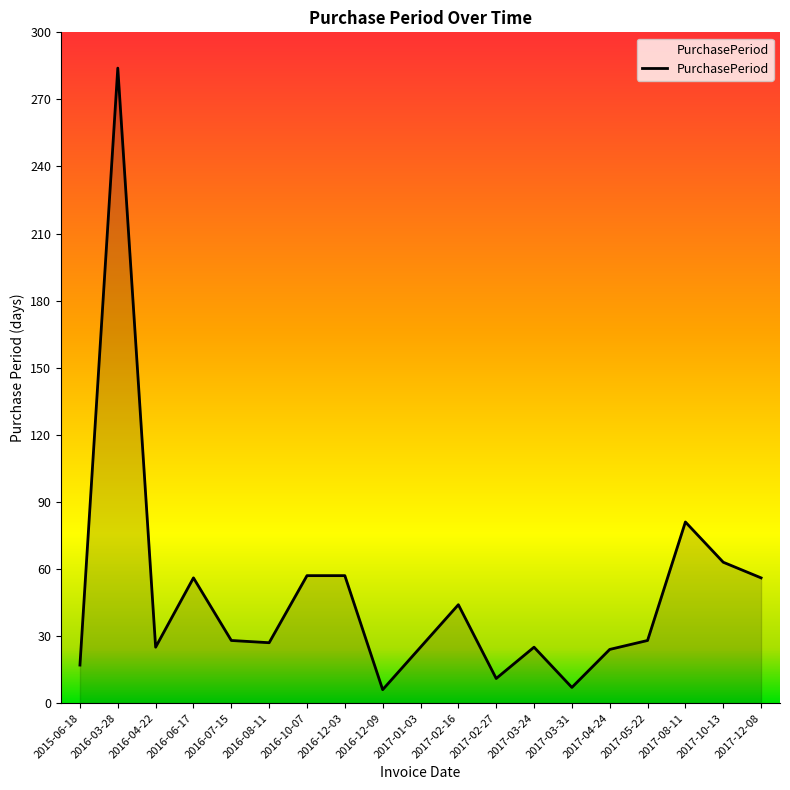

Where is the data nearest to the value 145?

2017-08-11